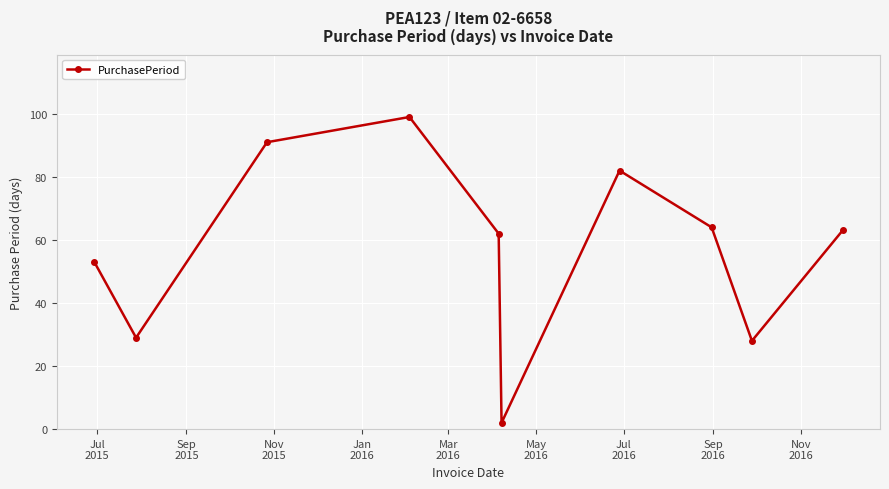

True or false: the data has more than 1 interior local peaks.

True